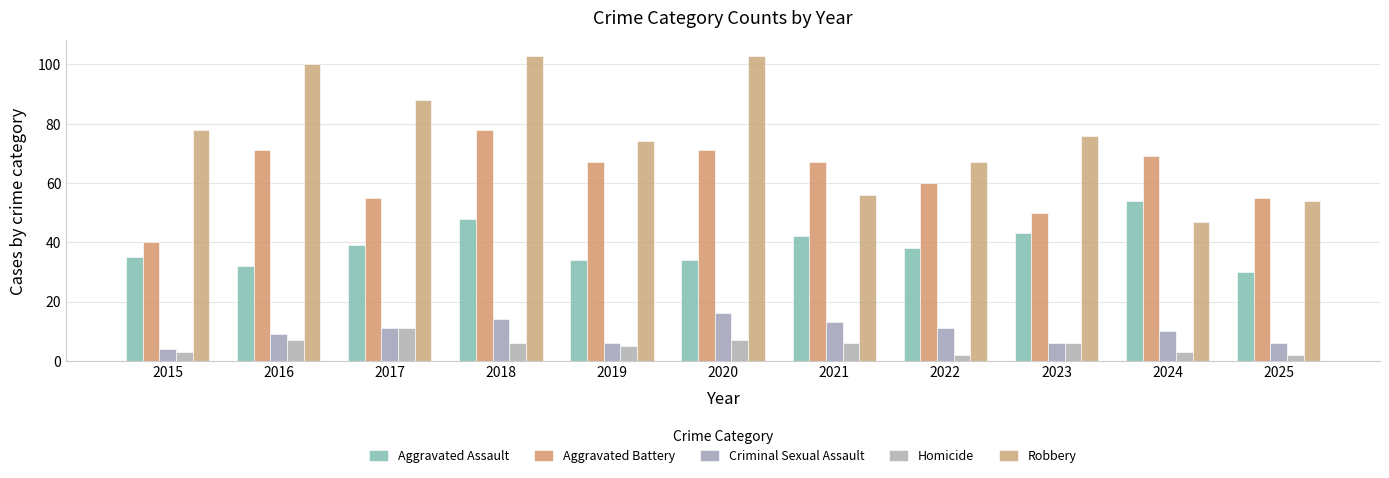

Count the number of categories in the chart.

11